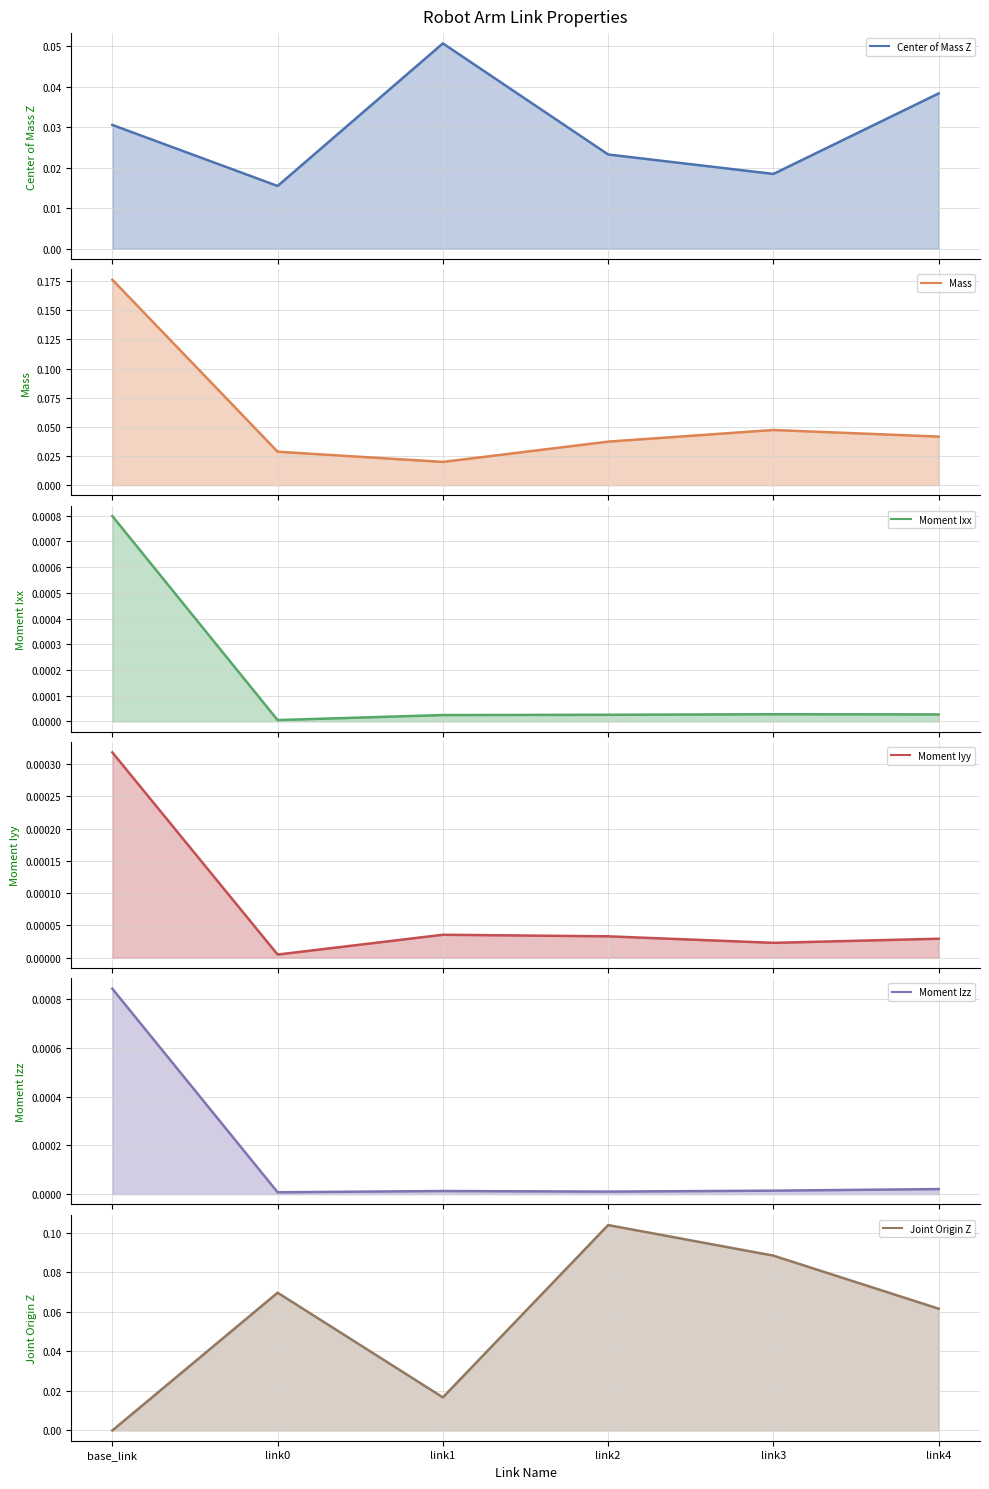

Which has a higher value, base_link or link3?

base_link